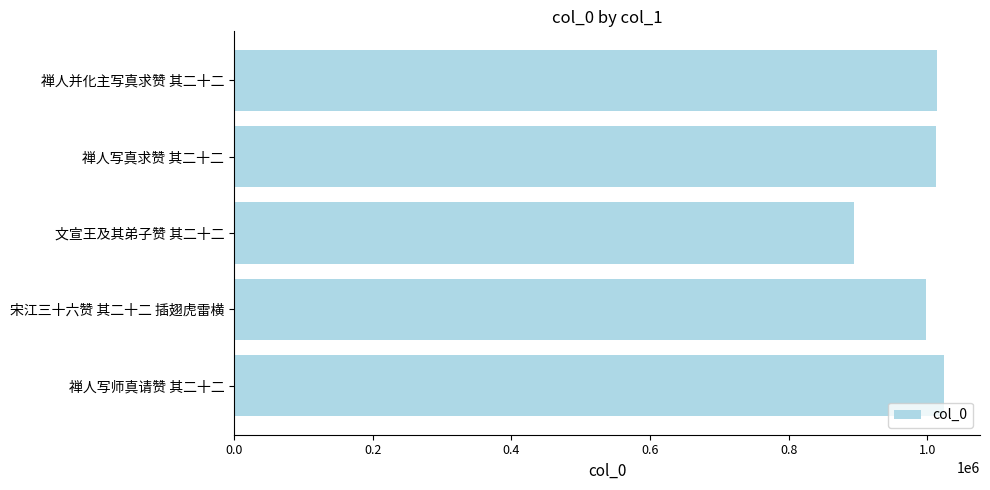

Is it true that the value at 文宣王及其弟子赞 其二十二 is 894729?

True